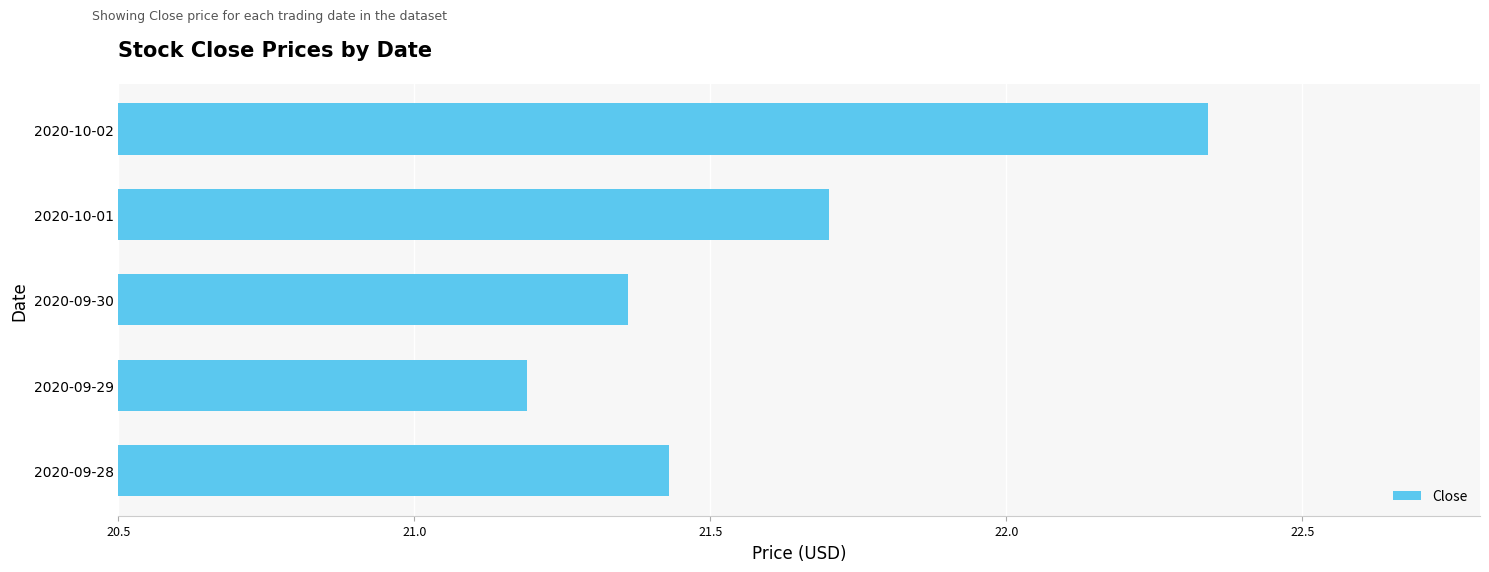

How many categories are shown in the chart?

5